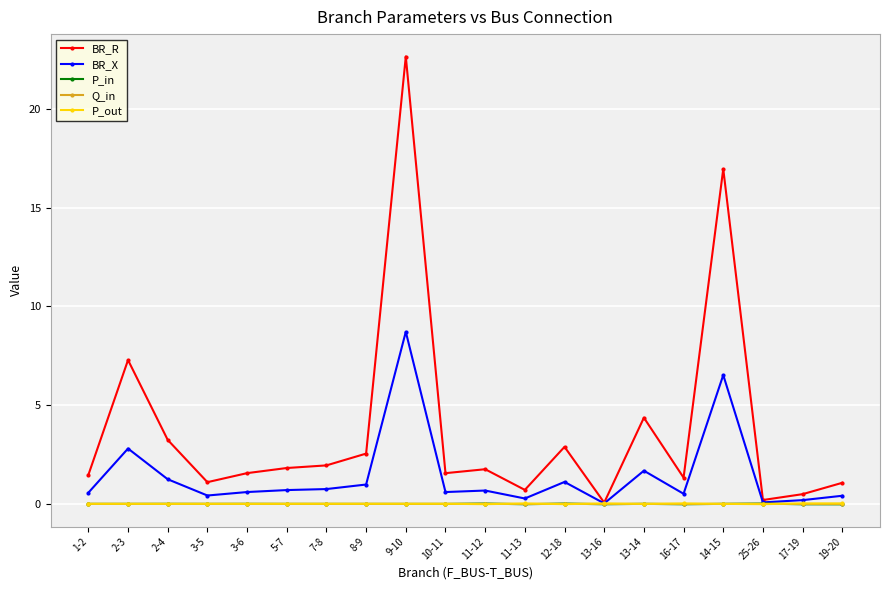

What is the greatest value displayed?

22.7